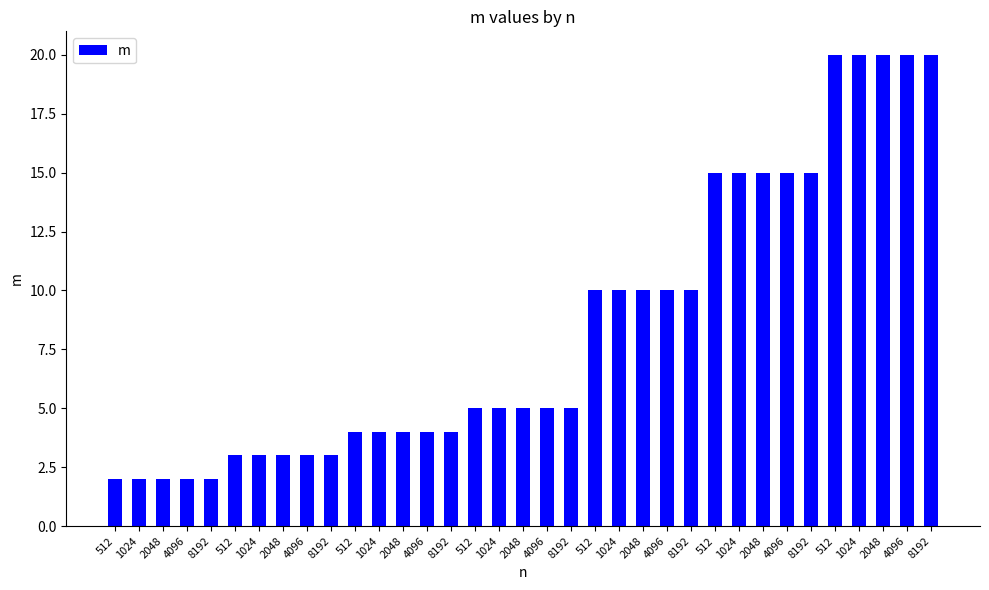

What is the sum of all values?

295